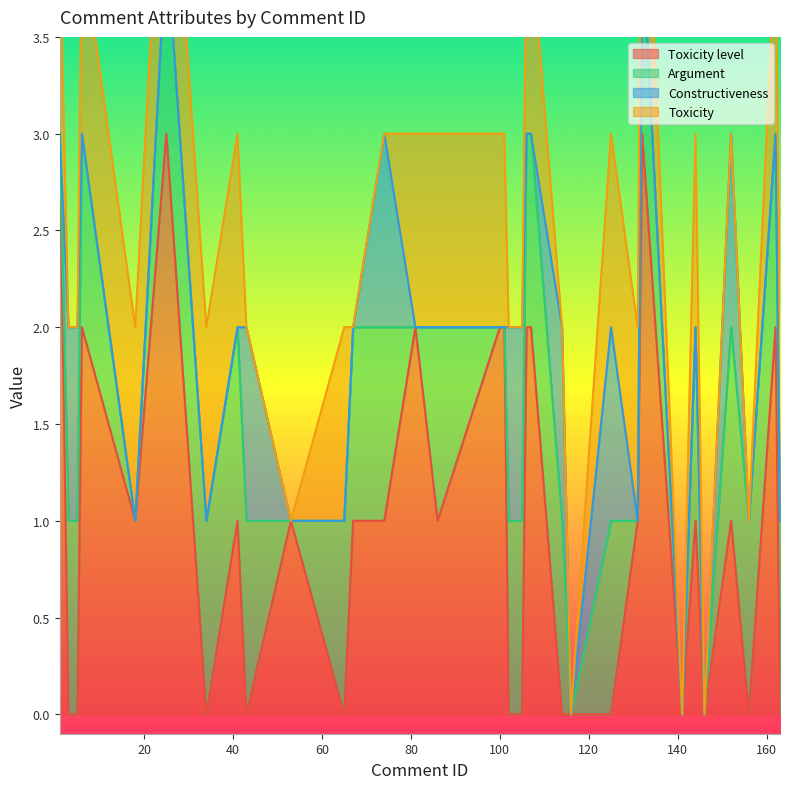

Count the number of categories in the chart.

36